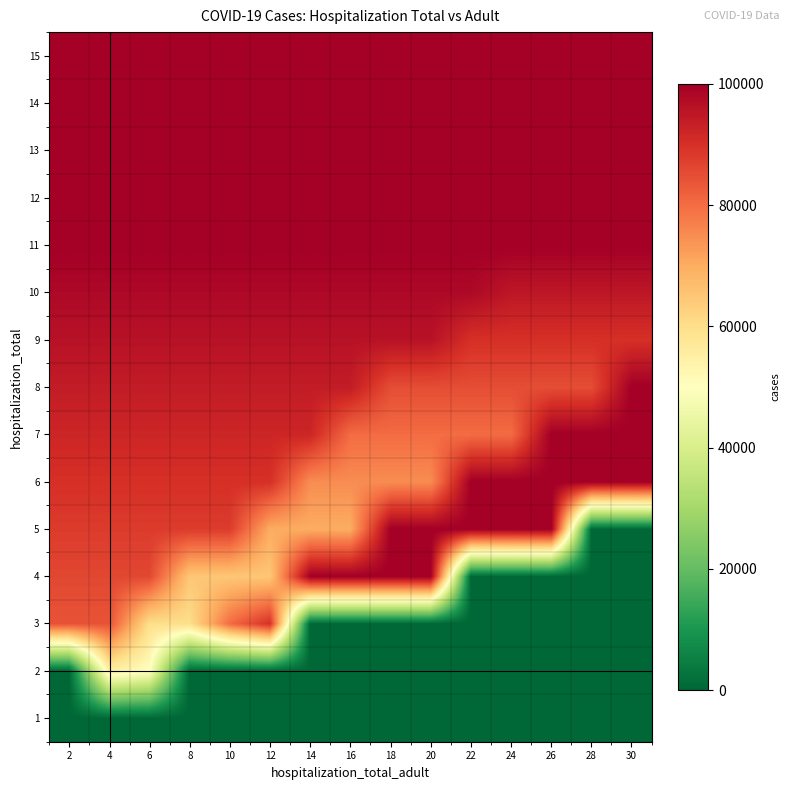

What is the greatest value displayed?

100000